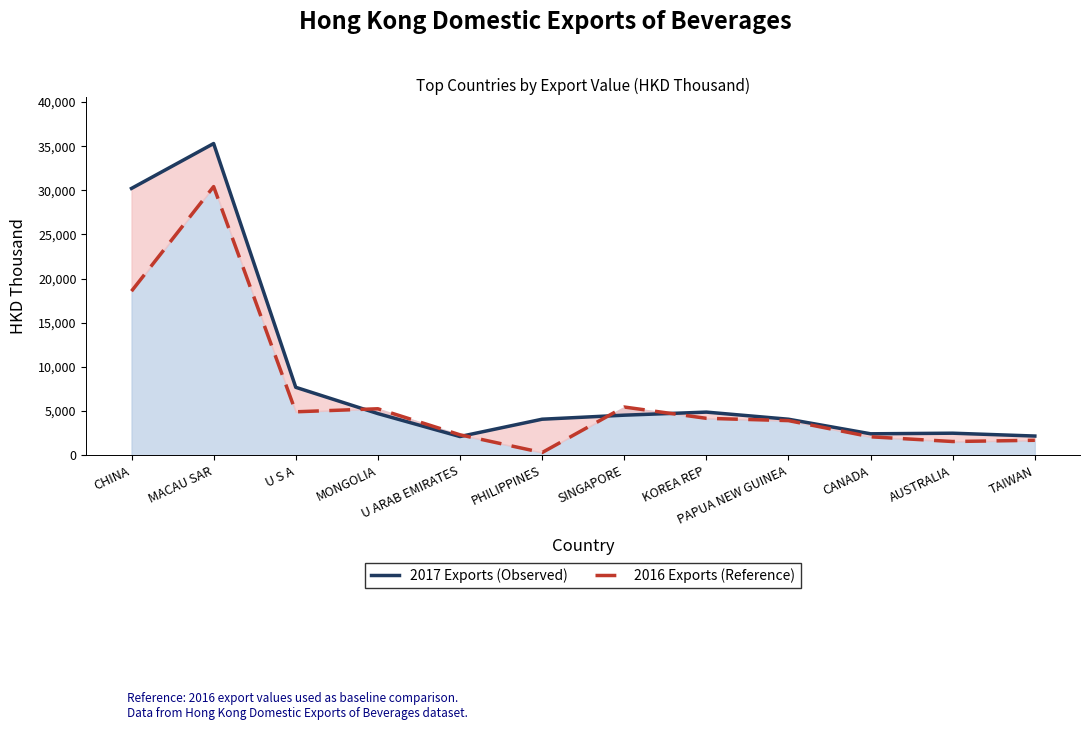

What is the difference between the second highest and minimum values in the 2016 Exports (Reference) series?

18275.7